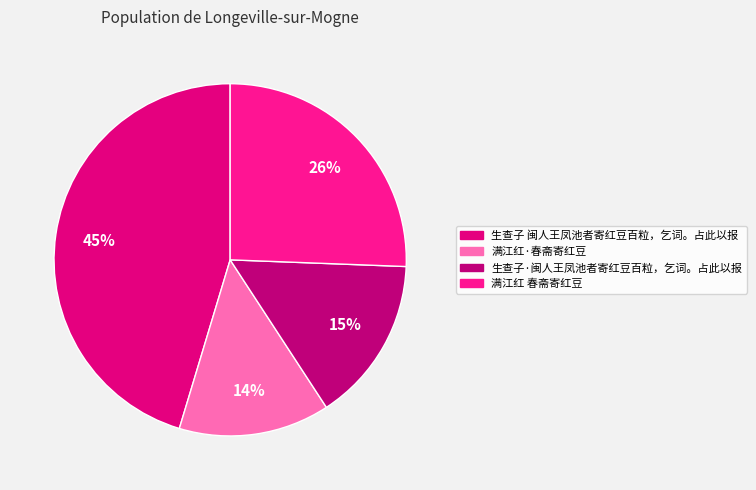

Is there any slice that represents more than half of the pie?

No